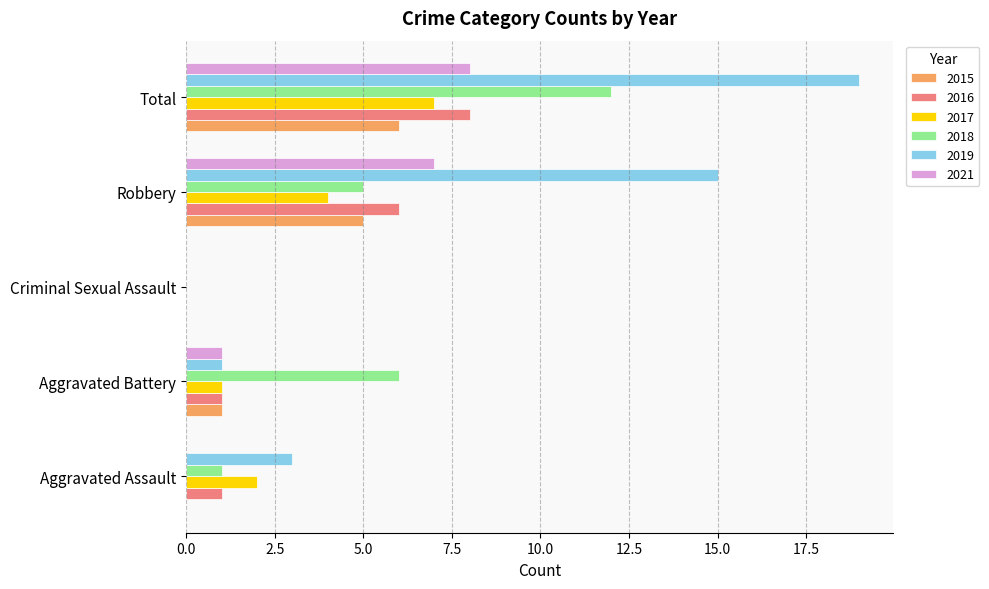

What is the sum of all 2016 values?

16